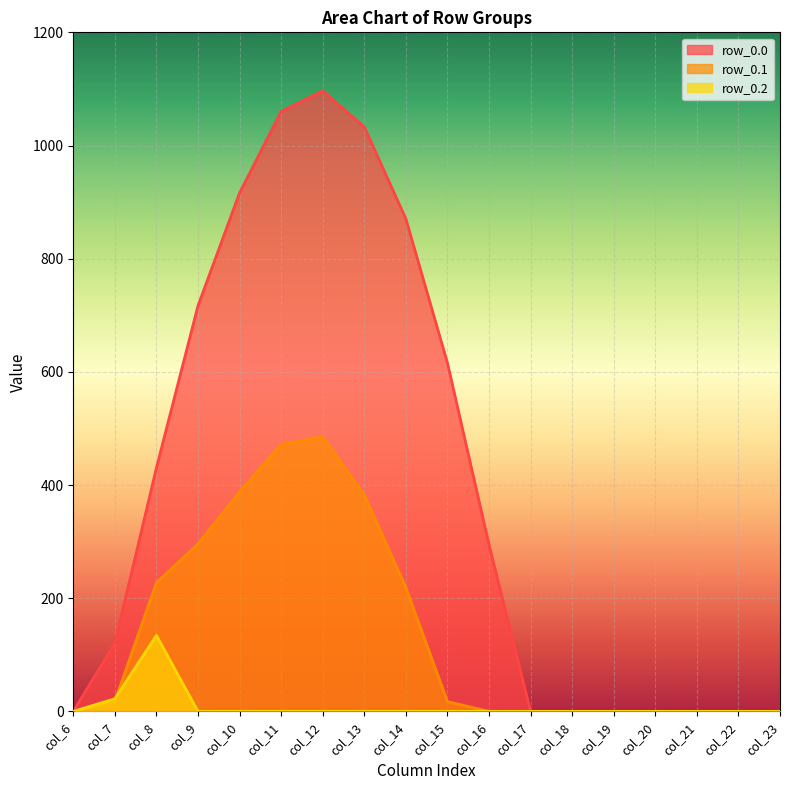

Reading left to right, what are all the values shown in this chart?

row_0.0: 0.0	120.6	430.3	716.9	916.2	1060.3	1096.7	1032.9	870.6	615.9	294.5	0.0	0.0	0.0	0.0	0.0	0.0	0.0
row_0.1: 0.0	17.7	227.5	295.9	388.1	471.7	485.4	382.7	219.2	17.3	0.0	0.0	0.0	0.0	0.0	0.0	0.0	0.0
row_0.2: 0.0	22.3	134.2	0.0	0.0	0.0	0.0	0.0	0.0	0.0	0.0	0.0	0.0	0.0	0.0	0.0	0.0	0.0